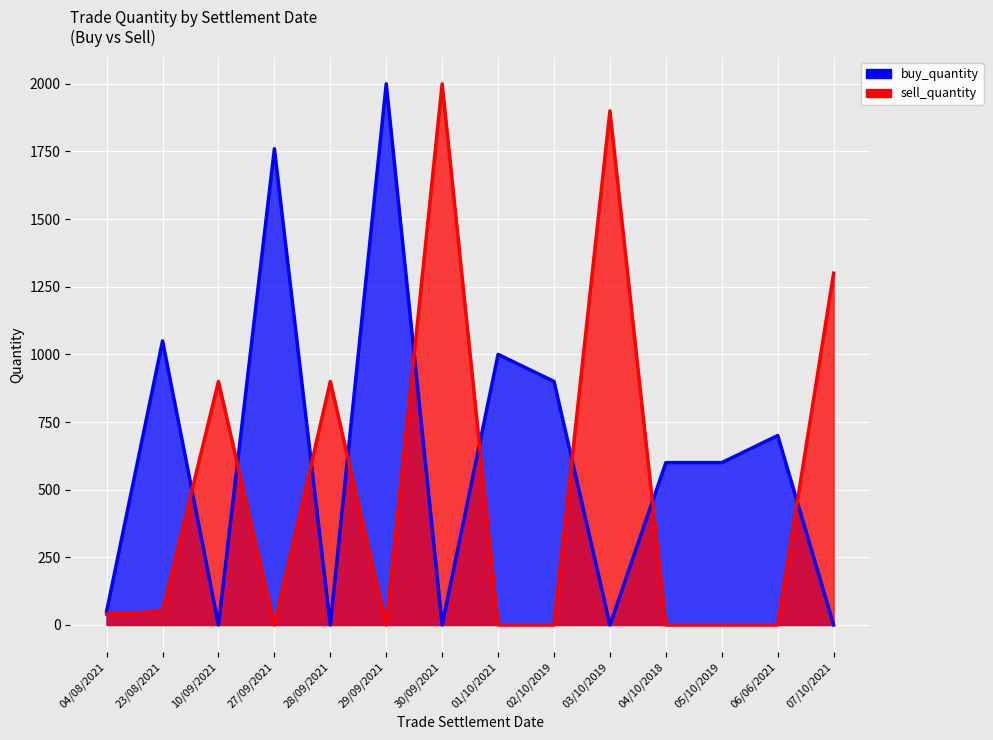

Rank the categories by buy_quantity value from highest to lowest.

29/09/2021, 27/09/2021, 23/08/2021, 01/10/2021, 02/10/2019, 06/06/2021, 04/10/2018, 05/10/2019, 04/08/2021, 10/09/2021, 28/09/2021, 30/09/2021, 03/10/2019, 07/10/2021